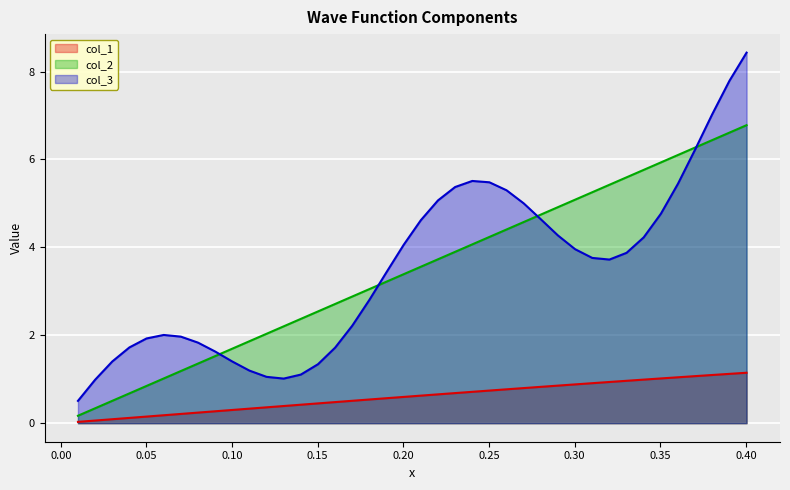

What is the lowest value of the col_3 series?

0.5